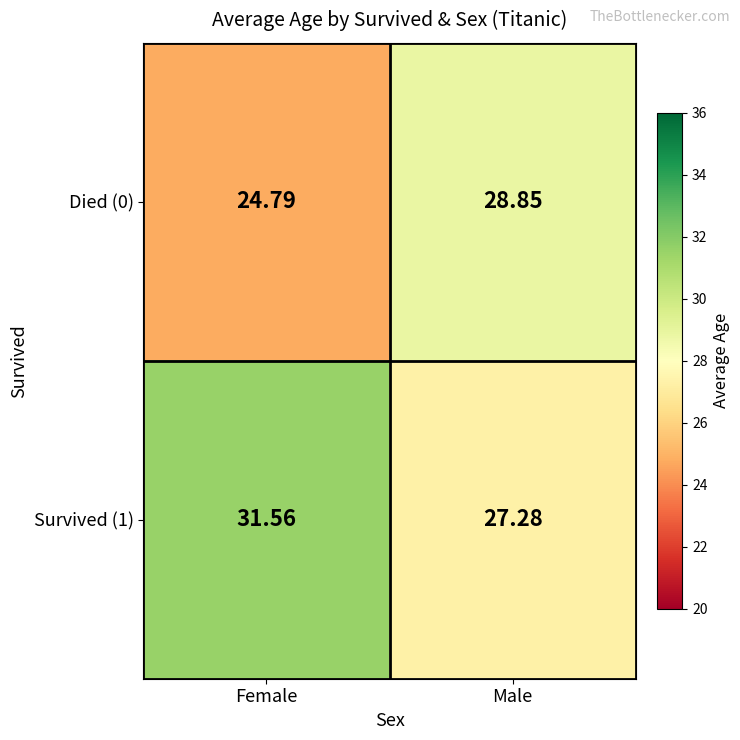

At which label does Died (0) reach its peak?

Male